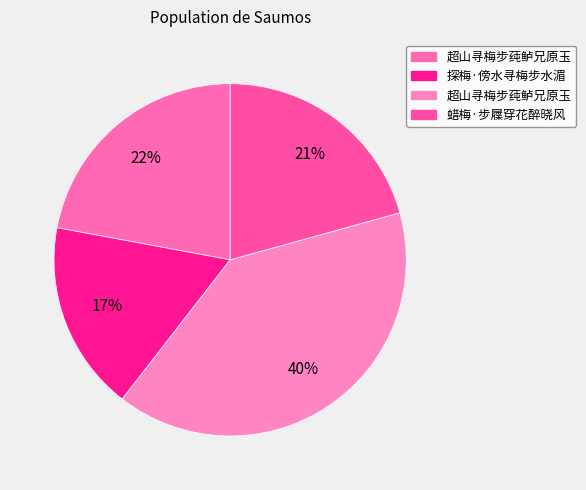

How many segments does this pie chart have?

4